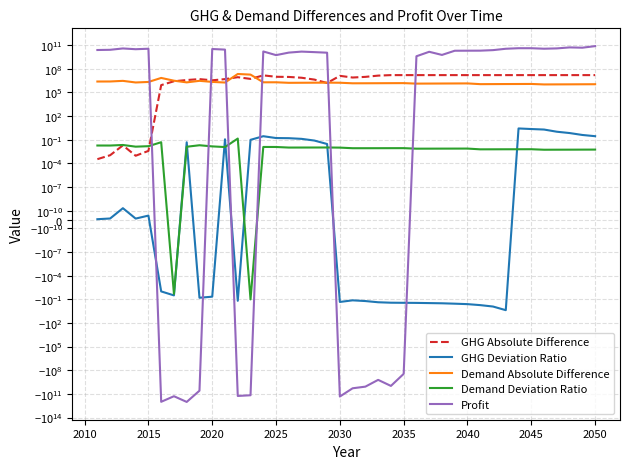

Count the number of categories in the chart.

40